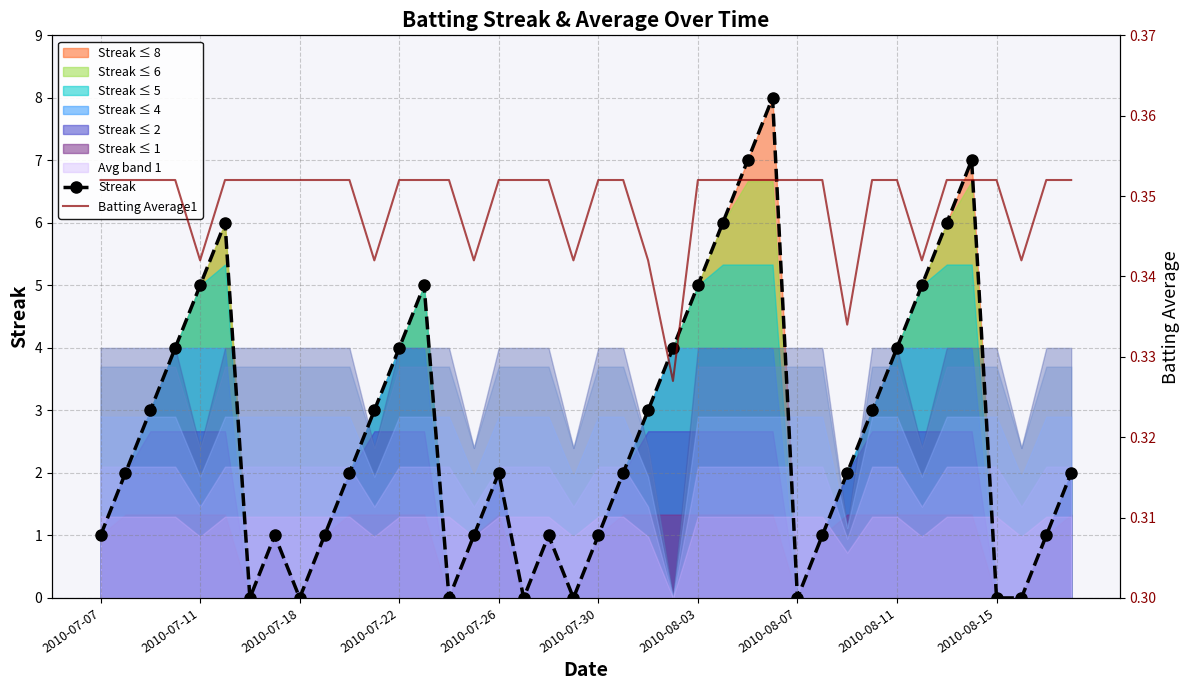

Between 30 and 14, which is larger?

30